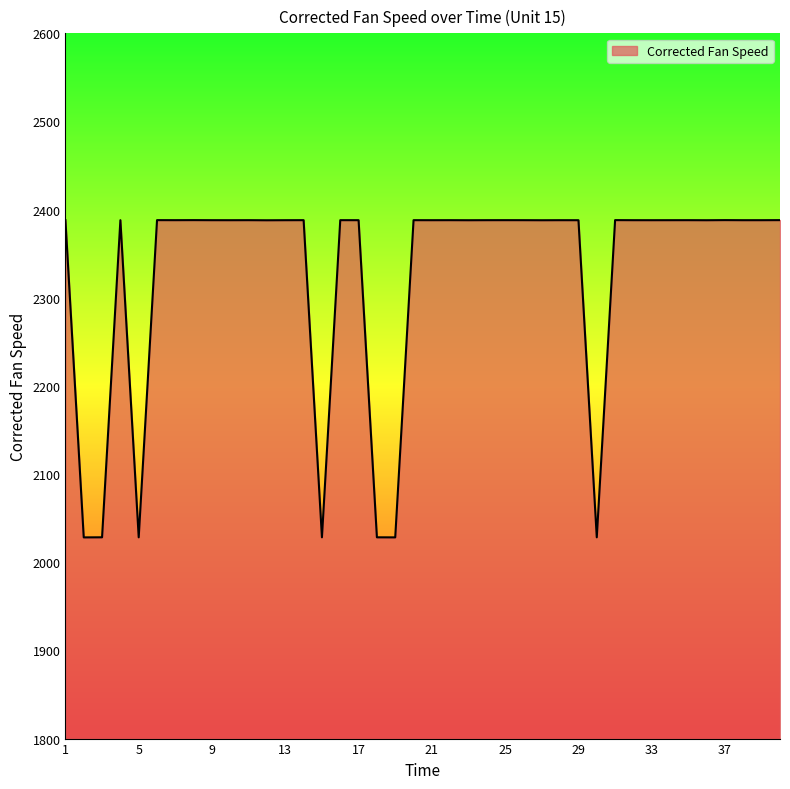

What is the smallest value displayed?

2028.2